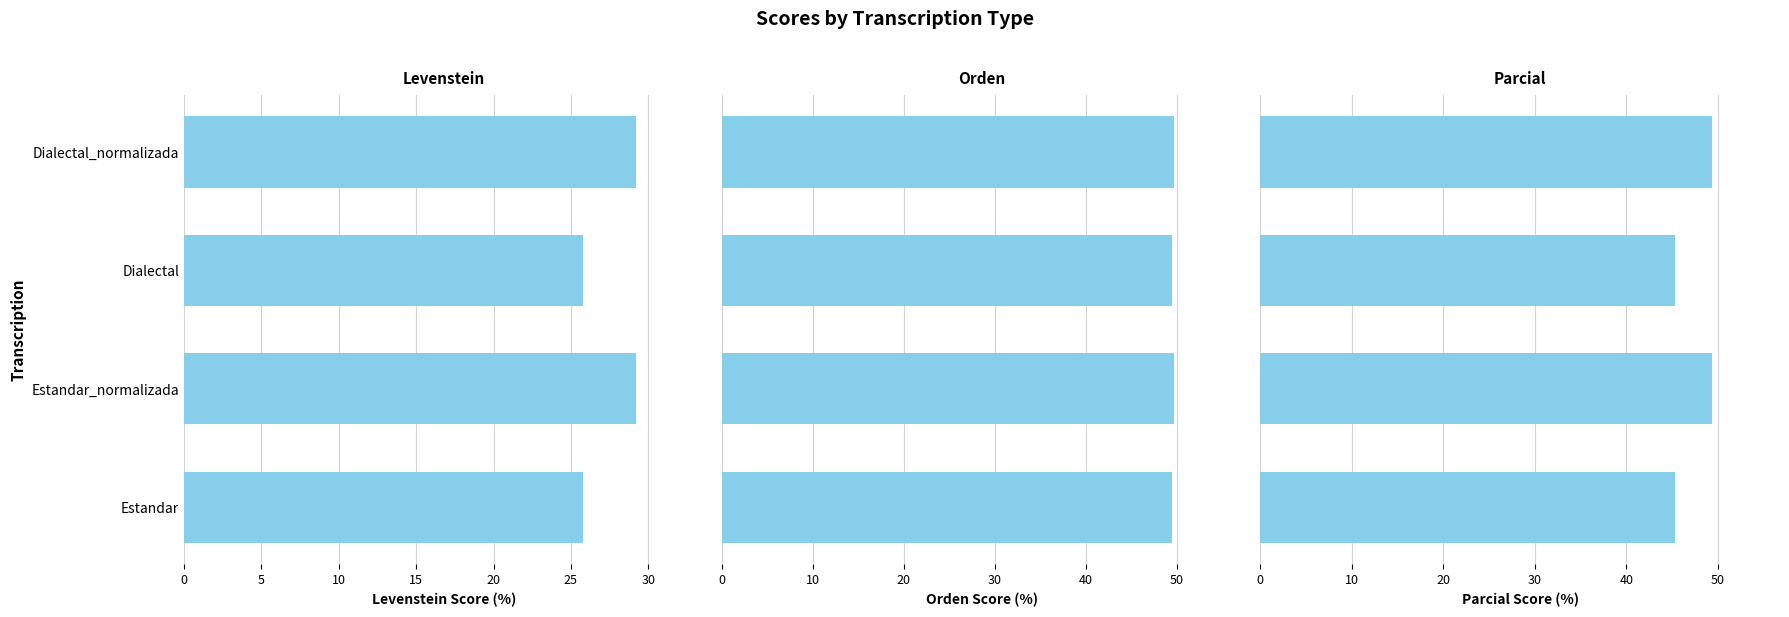

The value of Levenstein at Dialectal is 38.5. True or false?

False